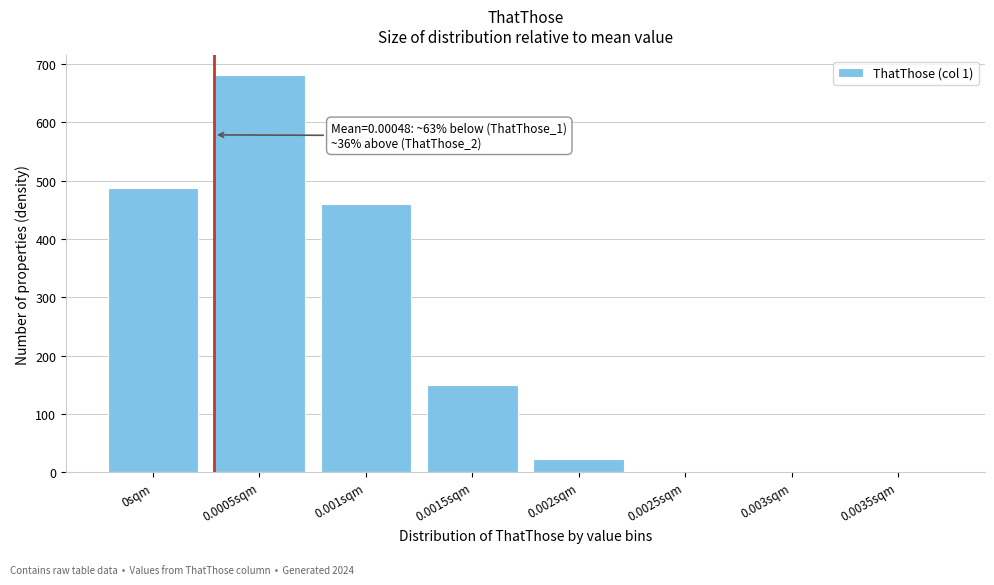

What is the ratio of the value at 0.001sqm to the value at 0.0015sqm?

3.1